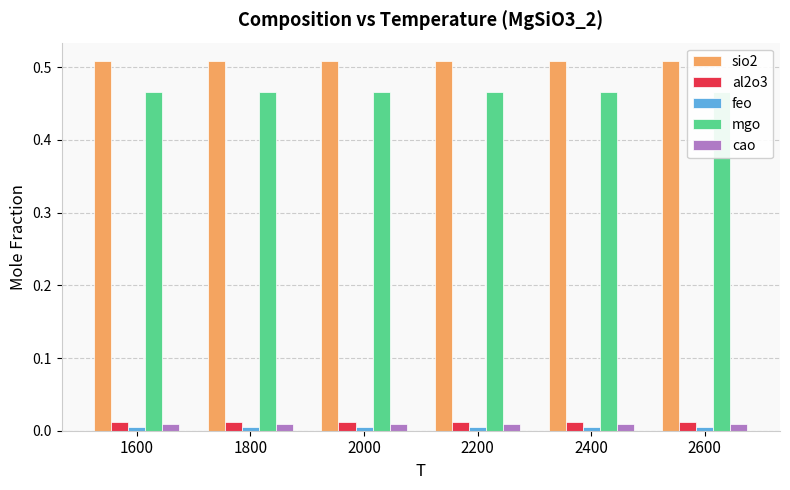

At which category is the sum across all series the highest?

1600